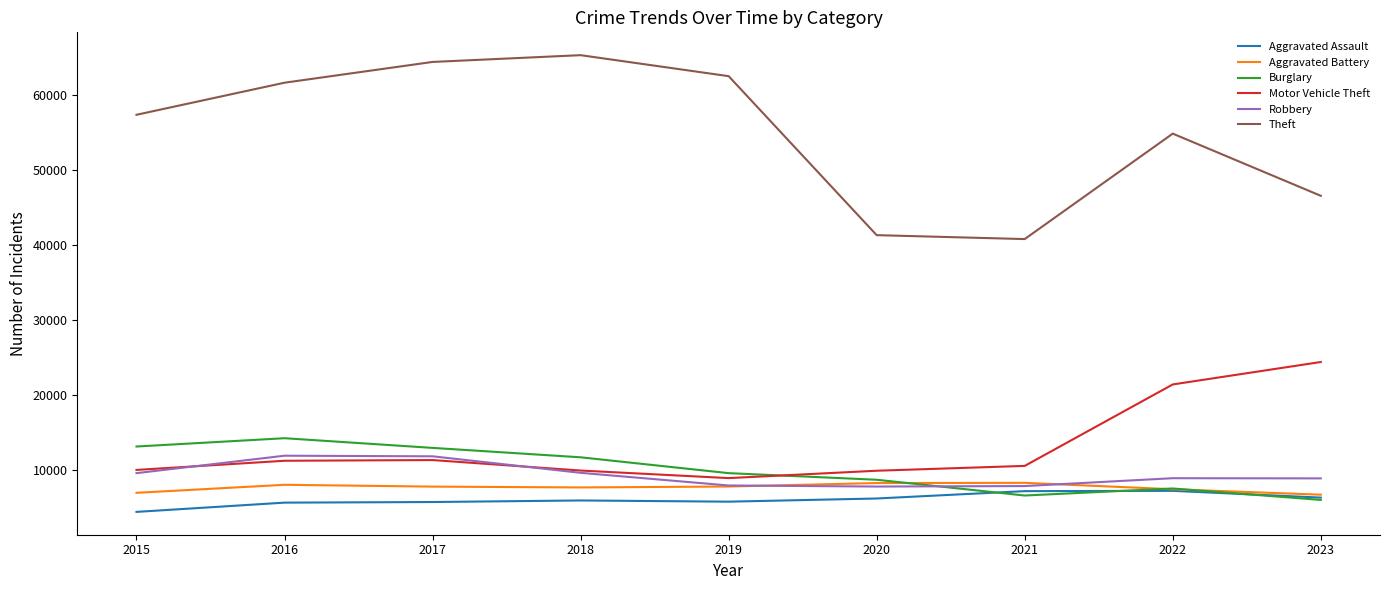

What are all the series names shown in the legend?

Aggravated Assault, Aggravated Battery, Burglary, Motor Vehicle Theft, Robbery, Theft